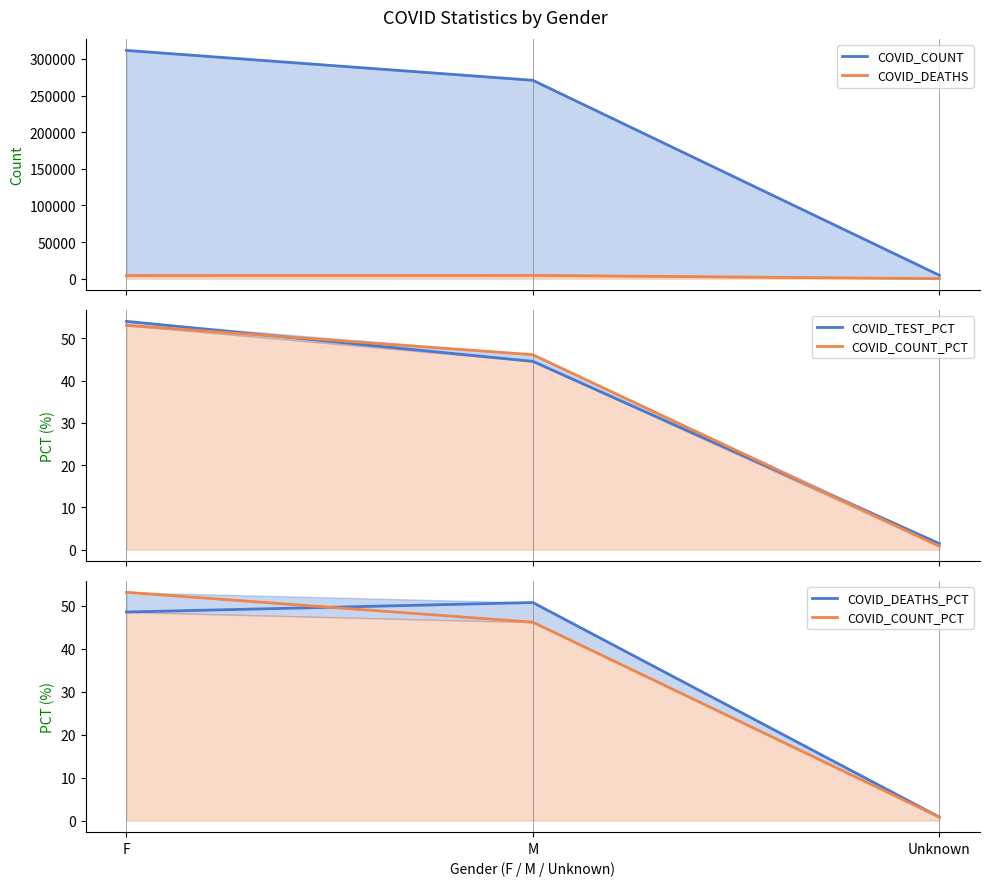

Which series changed the most between M and Unknown?

COVID_COUNT